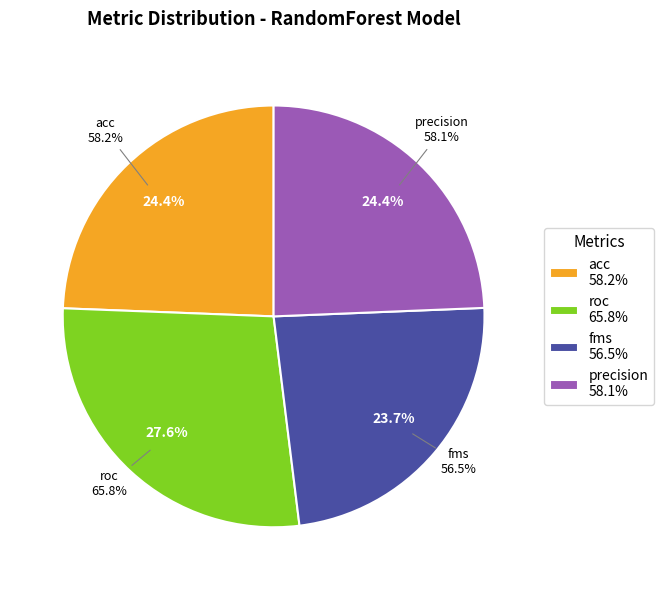

Rank the categories by value from highest to lowest.

roc, acc, precision, fms